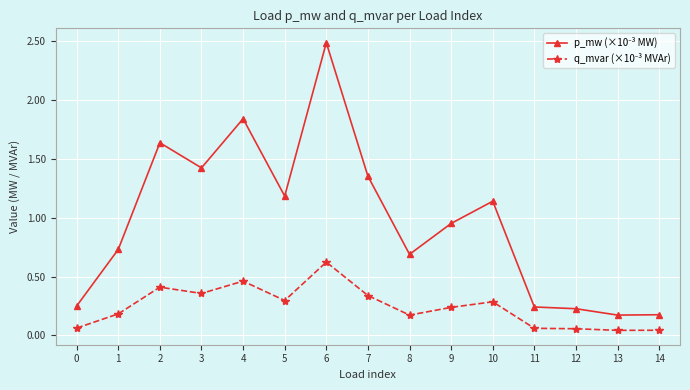

What is the total value across all series at 1?

0.9